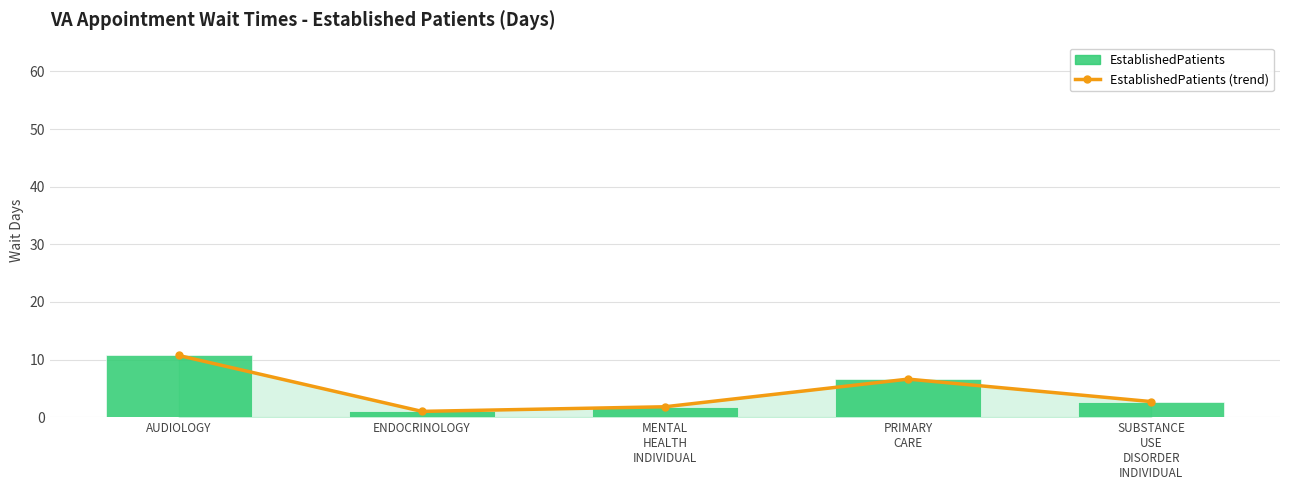

Which series has the largest total across all categories?

EstablishedPatients (trend)